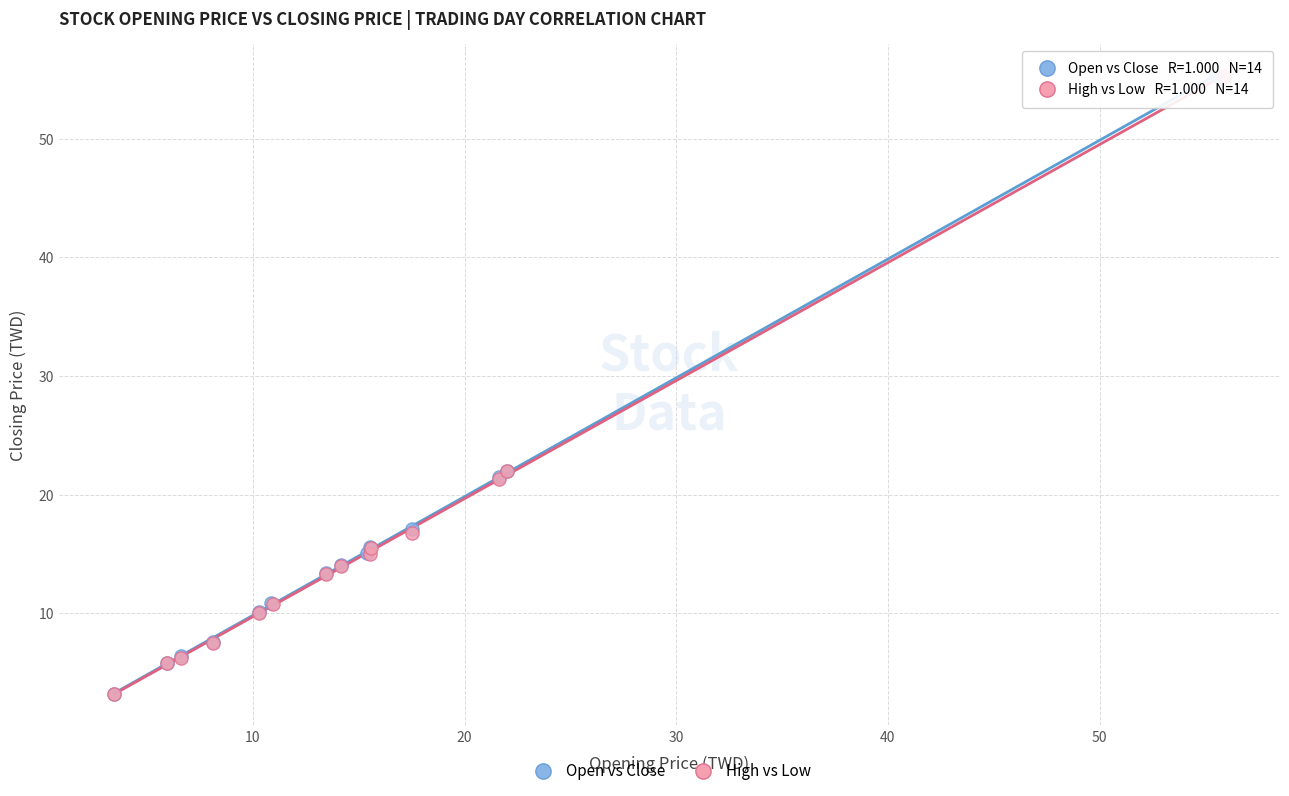

Which series has the largest Y range (max minus min)?

High vs Low